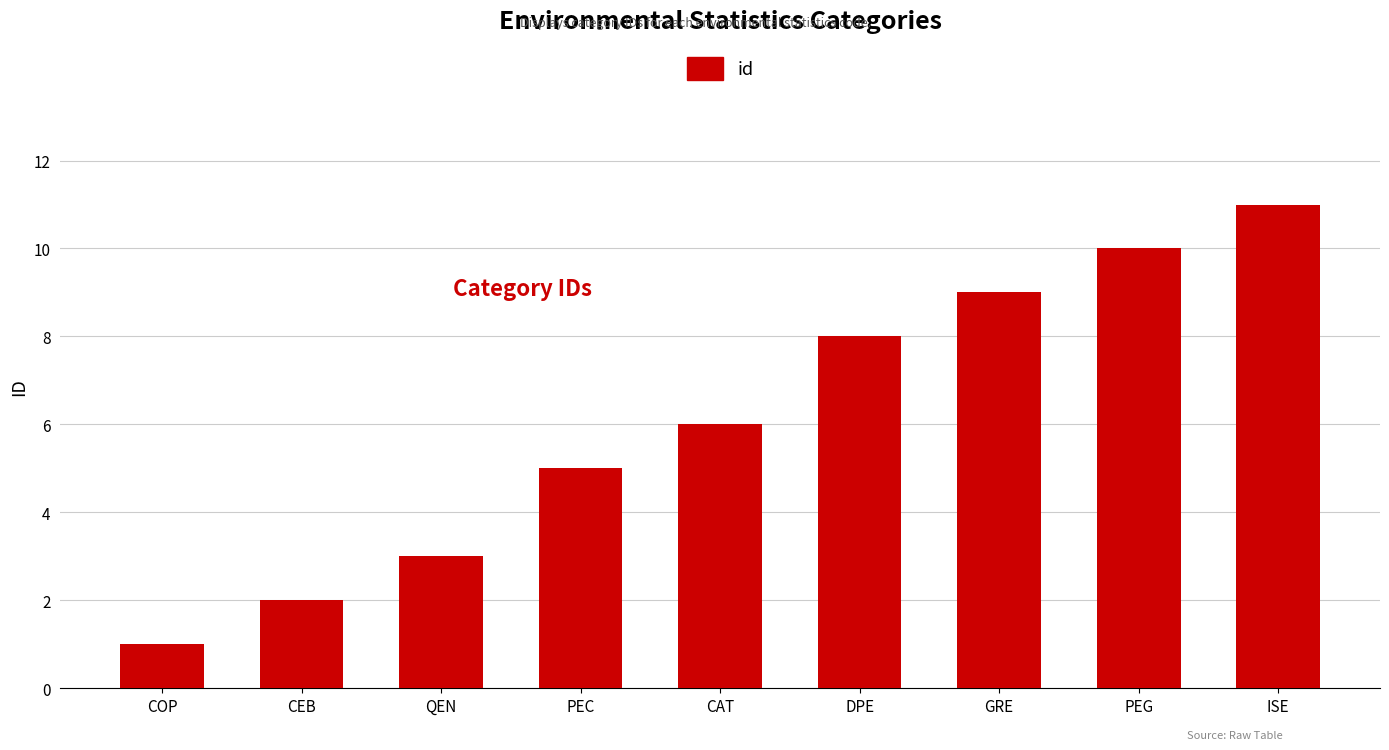

Reading left to right, extract all data points from this chart.

1	2	3	5	6	8	9	10	11